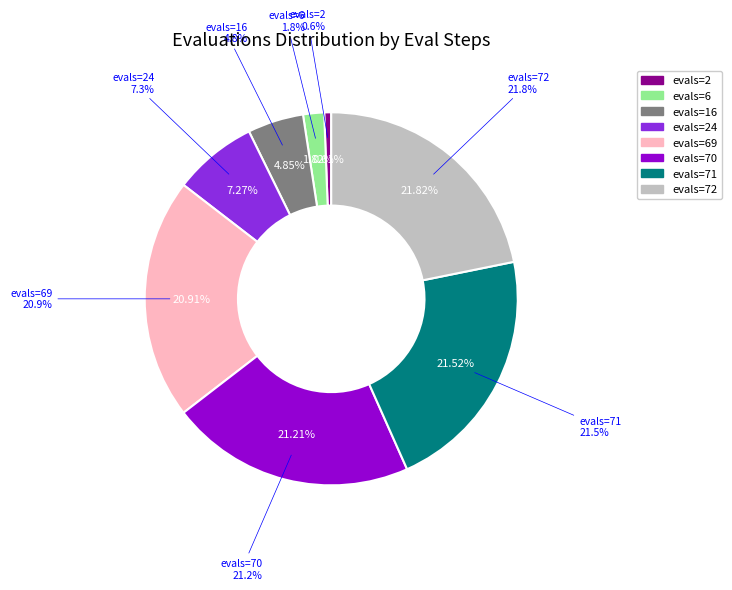

Which category has the biggest portion of the pie?

72